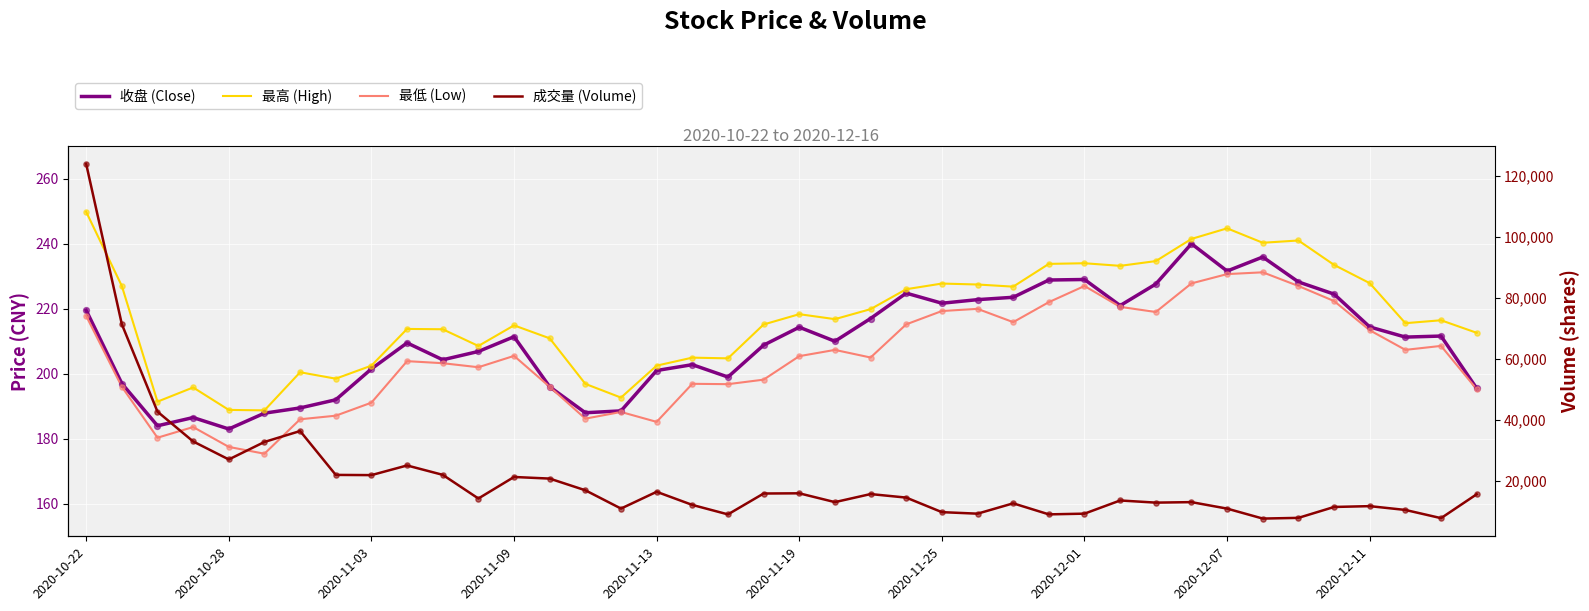

Which series reaches the maximum Y coordinate?

成交量